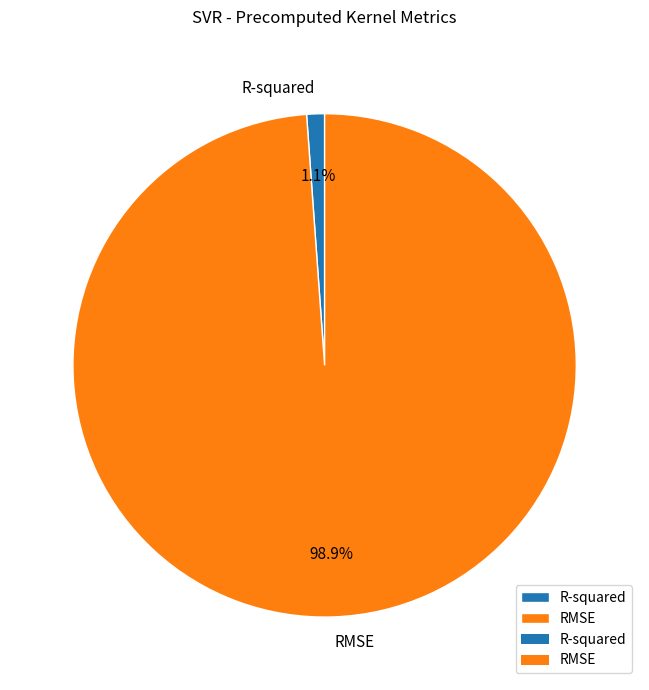

Is there a majority slice in this chart?

Yes